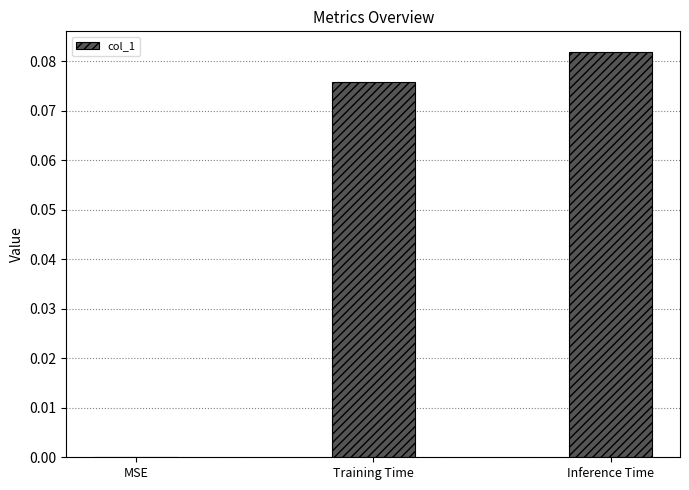

Between Training Time and Inference Time, which is larger?

Inference Time